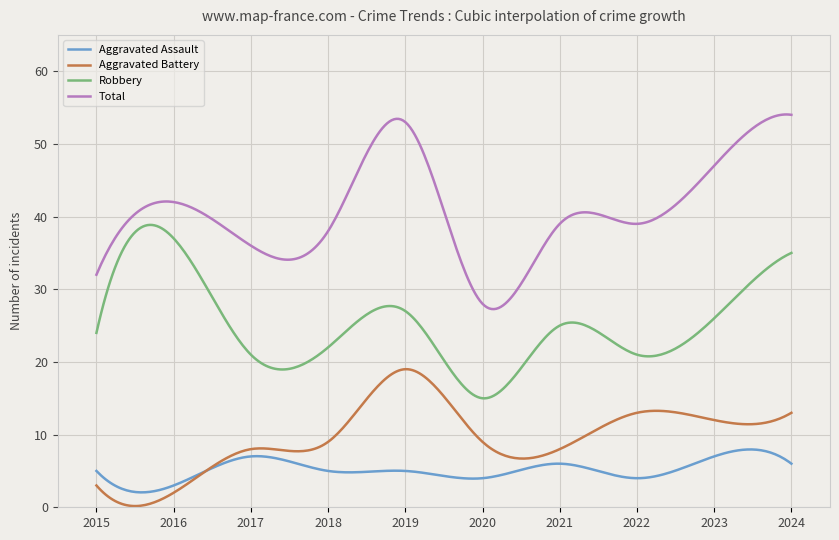

True or false: Total and Robbery intersect in this chart.

False